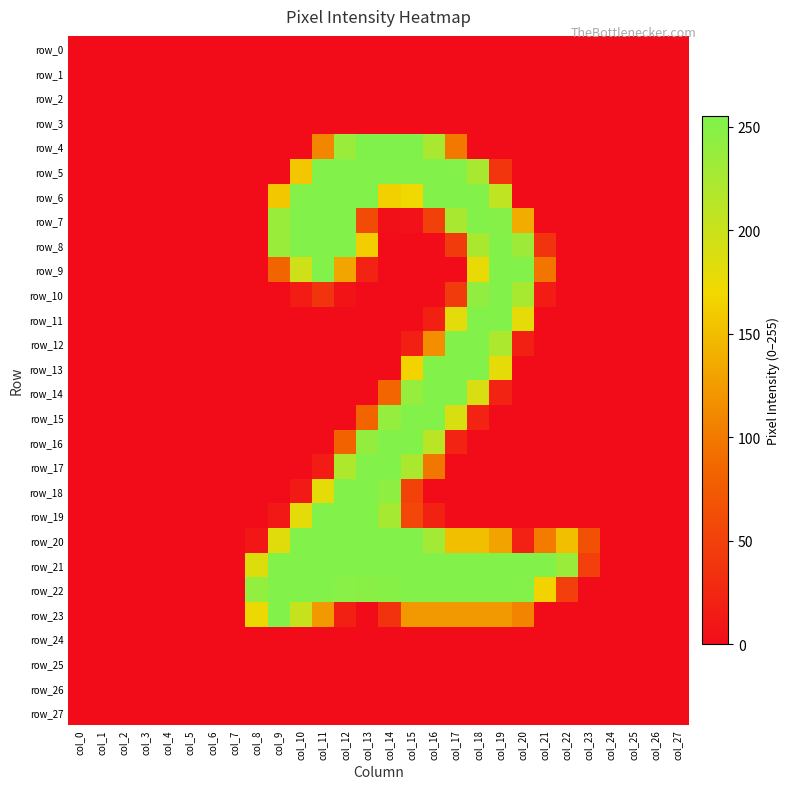

Reading left to right, list all the values displayed in this chart.

row_0: col_0=0	col_1=0	col_2=0	col_3=0	col_4=0	col_5=0	col_6=0	col_7=0	col_8=0	col_9=0	col_10=0	col_11=0	col_12=0	col_13=0	col_14=0	col_15=0	col_16=0	col_17=0	col_18=0	col_19=0	col_20=0	col_21=0	col_22=0	col_23=0	col_24=0	col_25=0	col_26=0	col_27=0
row_1: col_0=0	col_1=0	col_2=0	col_3=0	col_4=0	col_5=0	col_6=0	col_7=0	col_8=0	col_9=0	col_10=0	col_11=0	col_12=0	col_13=0	col_14=0	col_15=0	col_16=0	col_17=0	col_18=0	col_19=0	col_20=0	col_21=0	col_22=0	col_23=0	col_24=0	col_25=0	col_26=0	col_27=0
row_2: col_0=0	col_1=0	col_2=0	col_3=0	col_4=0	col_5=0	col_6=0	col_7=0	col_8=0	col_9=0	col_10=0	col_11=0	col_12=0	col_13=0	col_14=0	col_15=0	col_16=0	col_17=0	col_18=0	col_19=0	col_20=0	col_21=0	col_22=0	col_23=0	col_24=0	col_25=0	col_26=0	col_27=0
row_3: col_0=0	col_1=0	col_2=0	col_3=0	col_4=0	col_5=0	col_6=0	col_7=0	col_8=0	col_9=0	col_10=0	col_11=0	col_12=0	col_13=0	col_14=0	col_15=0	col_16=0	col_17=0	col_18=0	col_19=0	col_20=0	col_21=0	col_22=0	col_23=0	col_24=0	col_25=0	col_26=0	col_27=0
row_4: col_0=0	col_1=0	col_2=0	col_3=0	col_4=0	col_5=0	col_6=0	col_7=0	col_8=0	col_9=0	col_10=0	col_11=109	col_12=235	col_13=254	col_14=254	col_15=254	col_16=224	col_17=99	col_18=0	col_19=0	col_20=0	col_21=0	col_22=0	col_23=0	col_24=0	col_25=0	col_26=0	col_27=0
row_5: col_0=0	col_1=0	col_2=0	col_3=0	col_4=0	col_5=0	col_6=0	col_7=0	col_8=0	col_9=0	col_10=156	col_11=253	col_12=253	col_13=253	col_14=253	col_15=253	col_16=253	col_17=252	col_18=224	col_19=39	col_20=0	col_21=0	col_22=0	col_23=0	col_24=0	col_25=0	col_26=0	col_27=0
row_6: col_0=0	col_1=0	col_2=0	col_3=0	col_4=0	col_5=0	col_6=0	col_7=0	col_8=0	col_9=157	col_10=252	col_11=253	col_12=253	col_13=253	col_14=164	col_15=171	col_16=253	col_17=253	col_18=253	col_19=208	col_20=0	col_21=0	col_22=0	col_23=0	col_24=0	col_25=0	col_26=0	col_27=0
row_7: col_0=0	col_1=0	col_2=0	col_3=0	col_4=0	col_5=0	col_6=0	col_7=0	col_8=0	col_9=235	col_10=253	col_11=253	col_12=253	col_13=60	col_14=4	col_15=5	col_16=49	col_17=224	col_18=253	col_19=250	col_20=137	col_21=0	col_22=0	col_23=0	col_24=0	col_25=0	col_26=0	col_27=0
row_8: col_0=0	col_1=0	col_2=0	col_3=0	col_4=0	col_5=0	col_6=0	col_7=0	col_8=0	col_9=235	col_10=253	col_11=253	col_12=253	col_13=162	col_14=0	col_15=0	col_16=0	col_17=45	col_18=223	col_19=253	col_20=233	col_21=38	col_22=0	col_23=0	col_24=0	col_25=0	col_26=0	col_27=0
row_9: col_0=0	col_1=0	col_2=0	col_3=0	col_4=0	col_5=0	col_6=0	col_7=0	col_8=0	col_9=84	col_10=197	col_11=253	col_12=132	col_13=22	col_14=0	col_15=0	col_16=0	col_17=0	col_18=176	col_19=253	col_20=253	col_21=97	col_22=0	col_23=0	col_24=0	col_25=0	col_26=0	col_27=0
row_10: col_0=0	col_1=0	col_2=0	col_3=0	col_4=0	col_5=0	col_6=0	col_7=0	col_8=0	col_9=0	col_10=15	col_11=38	col_12=6	col_13=0	col_14=0	col_15=0	col_16=0	col_17=45	col_18=242	col_19=253	col_20=225	col_21=15	col_22=0	col_23=0	col_24=0	col_25=0	col_26=0	col_27=0
row_11: col_0=0	col_1=0	col_2=0	col_3=0	col_4=0	col_5=0	col_6=0	col_7=0	col_8=0	col_9=0	col_10=0	col_11=0	col_12=0	col_13=0	col_14=0	col_15=0	col_16=19	col_17=181	col_18=253	col_19=253	col_20=180	col_21=0	col_22=0	col_23=0	col_24=0	col_25=0	col_26=0	col_27=0
row_12: col_0=0	col_1=0	col_2=0	col_3=0	col_4=0	col_5=0	col_6=0	col_7=0	col_8=0	col_9=0	col_10=0	col_11=0	col_12=0	col_13=0	col_14=0	col_15=19	col_16=115	col_17=253	col_18=253	col_19=222	col_20=19	col_21=0	col_22=0	col_23=0	col_24=0	col_25=0	col_26=0	col_27=0
row_13: col_0=0	col_1=0	col_2=0	col_3=0	col_4=0	col_5=0	col_6=0	col_7=0	col_8=0	col_9=0	col_10=0	col_11=0	col_12=0	col_13=0	col_14=0	col_15=166	col_16=253	col_17=253	col_18=253	col_19=180	col_20=0	col_21=0	col_22=0	col_23=0	col_24=0	col_25=0	col_26=0	col_27=0
row_14: col_0=0	col_1=0	col_2=0	col_3=0	col_4=0	col_5=0	col_6=0	col_7=0	col_8=0	col_9=0	col_10=0	col_11=0	col_12=0	col_13=0	col_14=85	col_15=239	col_16=253	col_17=253	col_18=189	col_19=22	col_20=0	col_21=0	col_22=0	col_23=0	col_24=0	col_25=0	col_26=0	col_27=0
row_15: col_0=0	col_1=0	col_2=0	col_3=0	col_4=0	col_5=0	col_6=0	col_7=0	col_8=0	col_9=0	col_10=0	col_11=0	col_12=0	col_13=84	col_14=239	col_15=253	col_16=253	col_17=188	col_18=22	col_19=0	col_20=0	col_21=0	col_22=0	col_23=0	col_24=0	col_25=0	col_26=0	col_27=0
row_16: col_0=0	col_1=0	col_2=0	col_3=0	col_4=0	col_5=0	col_6=0	col_7=0	col_8=0	col_9=0	col_10=0	col_11=0	col_12=83	col_13=240	col_14=253	col_15=253	col_16=212	col_17=22	col_18=0	col_19=0	col_20=0	col_21=0	col_22=0	col_23=0	col_24=0	col_25=0	col_26=0	col_27=0
row_17: col_0=0	col_1=0	col_2=0	col_3=0	col_4=0	col_5=0	col_6=0	col_7=0	col_8=0	col_9=0	col_10=0	col_11=15	col_12=221	col_13=253	col_14=253	col_15=223	col_16=98	col_17=0	col_18=0	col_19=0	col_20=0	col_21=0	col_22=0	col_23=0	col_24=0	col_25=0	col_26=0	col_27=0
row_18: col_0=0	col_1=0	col_2=0	col_3=0	col_4=0	col_5=0	col_6=0	col_7=0	col_8=0	col_9=0	col_10=13	col_11=179	col_12=253	col_13=253	col_14=244	col_15=51	col_16=0	col_17=0	col_18=0	col_19=0	col_20=0	col_21=0	col_22=0	col_23=0	col_24=0	col_25=0	col_26=0	col_27=0
row_19: col_0=0	col_1=0	col_2=0	col_3=0	col_4=0	col_5=0	col_6=0	col_7=0	col_8=0	col_9=11	col_10=181	col_11=253	col_12=253	col_13=253	col_14=226	col_15=56	col_16=21	col_17=0	col_18=0	col_19=0	col_20=0	col_21=0	col_22=0	col_23=0	col_24=0	col_25=0	col_26=0	col_27=0
row_20: col_0=0	col_1=0	col_2=0	col_3=0	col_4=0	col_5=0	col_6=0	col_7=0	col_8=9	col_9=183	col_10=253	col_11=253	col_12=253	col_13=253	col_14=253	col_15=253	col_16=229	col_17=150	col_18=150	col_19=130	col_20=20	col_21=101	col_22=150	col_23=66	col_24=0	col_25=0	col_26=0	col_27=0
row_21: col_0=0	col_1=0	col_2=0	col_3=0	col_4=0	col_5=0	col_6=0	col_7=0	col_8=185	col_9=253	col_10=253	col_11=253	col_12=253	col_13=253	col_14=253	col_15=253	col_16=253	col_17=253	col_18=253	col_19=253	col_20=253	col_21=253	col_22=235	col_23=48	col_24=0	col_25=0	col_26=0	col_27=0
row_22: col_0=0	col_1=0	col_2=0	col_3=0	col_4=0	col_5=0	col_6=0	col_7=0	col_8=241	col_9=253	col_10=253	col_11=253	col_12=248	col_13=247	col_14=249	col_15=253	col_16=253	col_17=253	col_18=253	col_19=253	col_20=252	col_21=166	col_22=48	col_23=0	col_24=0	col_25=0	col_26=0	col_27=0
row_23: col_0=0	col_1=0	col_2=0	col_3=0	col_4=0	col_5=0	col_6=0	col_7=0	col_8=174	col_9=253	col_10=203	col_11=123	col_12=19	col_13=0	col_14=35	col_15=123	col_16=123	col_17=123	col_18=123	col_19=123	col_20=108	col_21=0	col_22=0	col_23=0	col_24=0	col_25=0	col_26=0	col_27=0
row_24: col_0=0	col_1=0	col_2=0	col_3=0	col_4=0	col_5=0	col_6=0	col_7=0	col_8=0	col_9=0	col_10=0	col_11=0	col_12=0	col_13=0	col_14=0	col_15=0	col_16=0	col_17=0	col_18=0	col_19=0	col_20=0	col_21=0	col_22=0	col_23=0	col_24=0	col_25=0	col_26=0	col_27=0
row_25: col_0=0	col_1=0	col_2=0	col_3=0	col_4=0	col_5=0	col_6=0	col_7=0	col_8=0	col_9=0	col_10=0	col_11=0	col_12=0	col_13=0	col_14=0	col_15=0	col_16=0	col_17=0	col_18=0	col_19=0	col_20=0	col_21=0	col_22=0	col_23=0	col_24=0	col_25=0	col_26=0	col_27=0
row_26: col_0=0	col_1=0	col_2=0	col_3=0	col_4=0	col_5=0	col_6=0	col_7=0	col_8=0	col_9=0	col_10=0	col_11=0	col_12=0	col_13=0	col_14=0	col_15=0	col_16=0	col_17=0	col_18=0	col_19=0	col_20=0	col_21=0	col_22=0	col_23=0	col_24=0	col_25=0	col_26=0	col_27=0
row_27: col_0=0	col_1=0	col_2=0	col_3=0	col_4=0	col_5=0	col_6=0	col_7=0	col_8=0	col_9=0	col_10=0	col_11=0	col_12=0	col_13=0	col_14=0	col_15=0	col_16=0	col_17=0	col_18=0	col_19=0	col_20=0	col_21=0	col_22=0	col_23=0	col_24=0	col_25=0	col_26=0	col_27=0